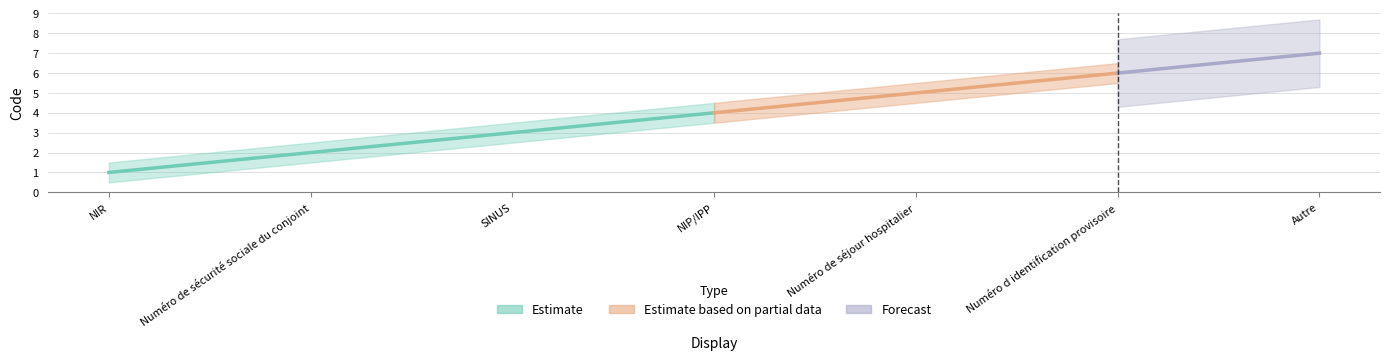

What is the label of the 3rd point from the left?

SINUS